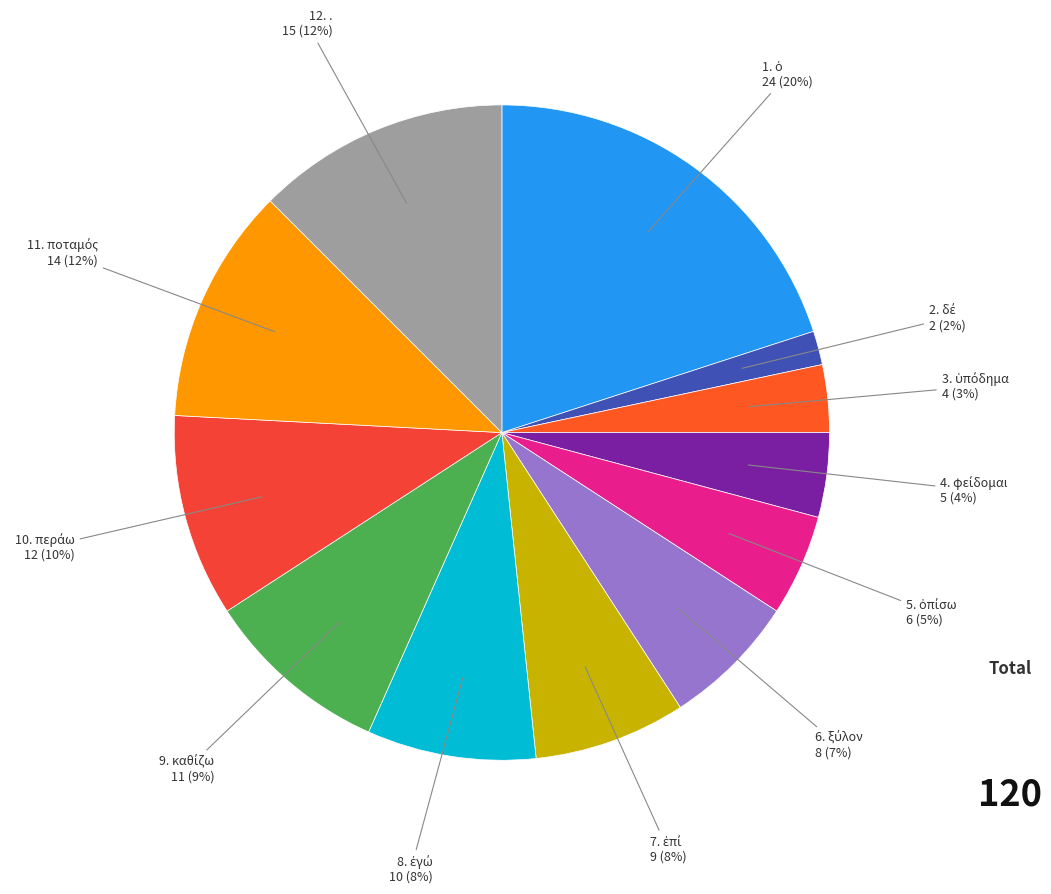

Is there a majority slice in this chart?

No